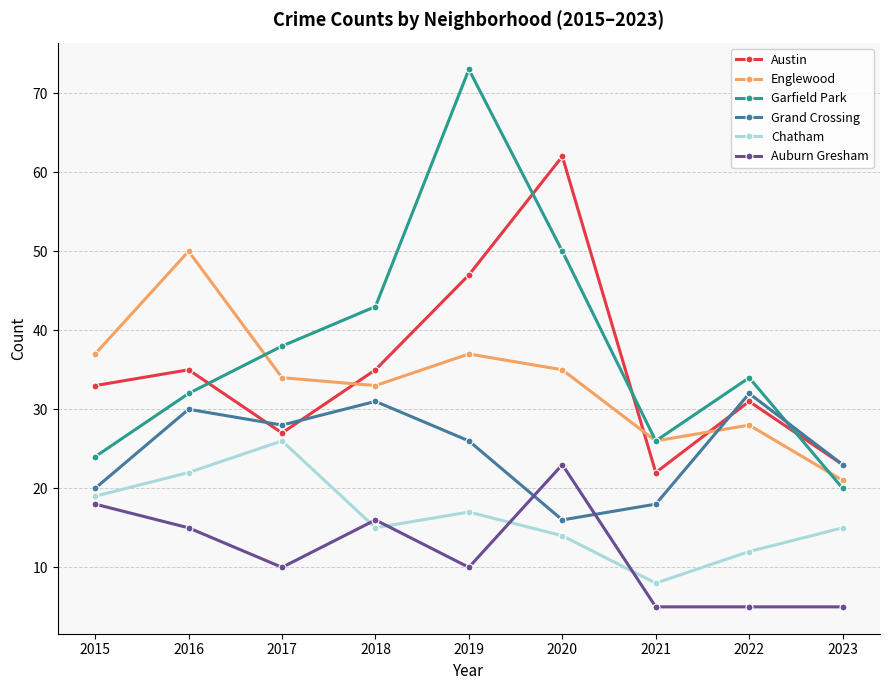

True or false: Austin has a value of 29 at 2021.

False